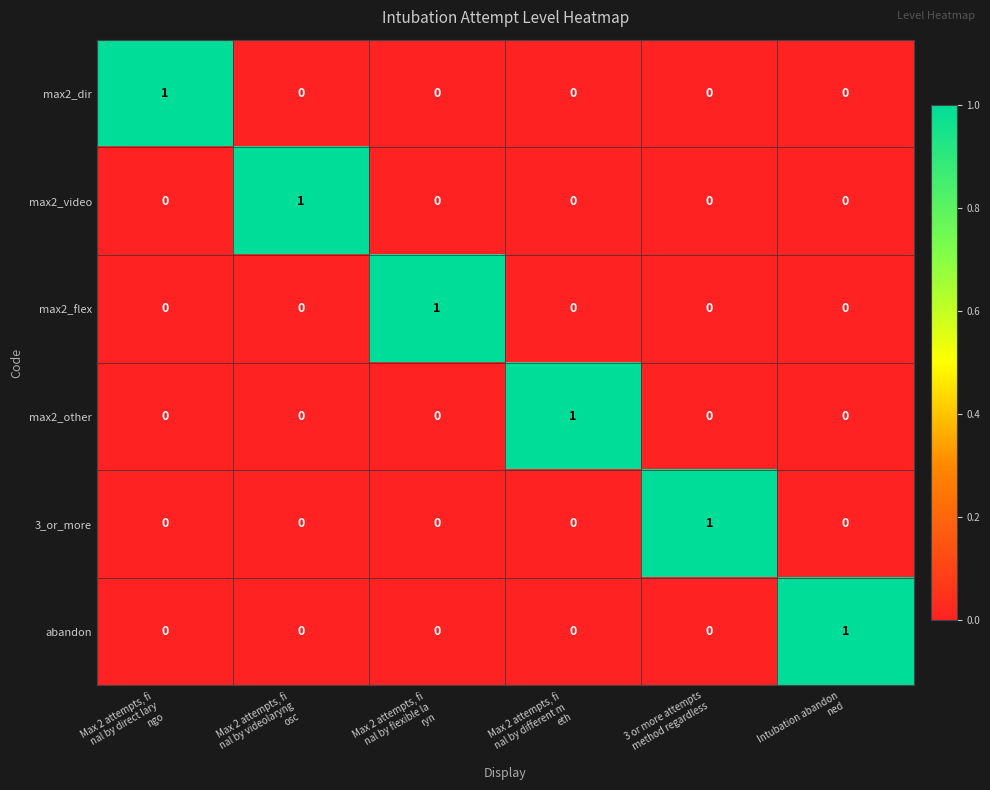

Count the max2_other values in the range 0 to 1.

6